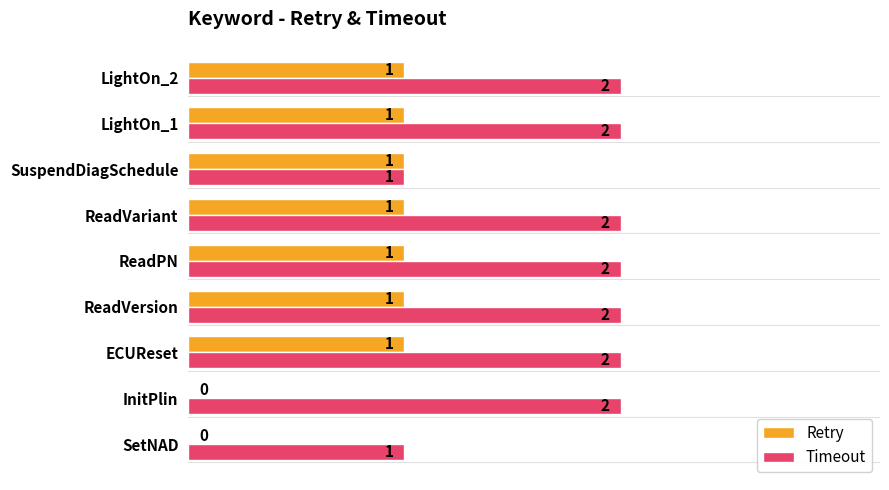

What is the total value across all series at LightOn_1?

3